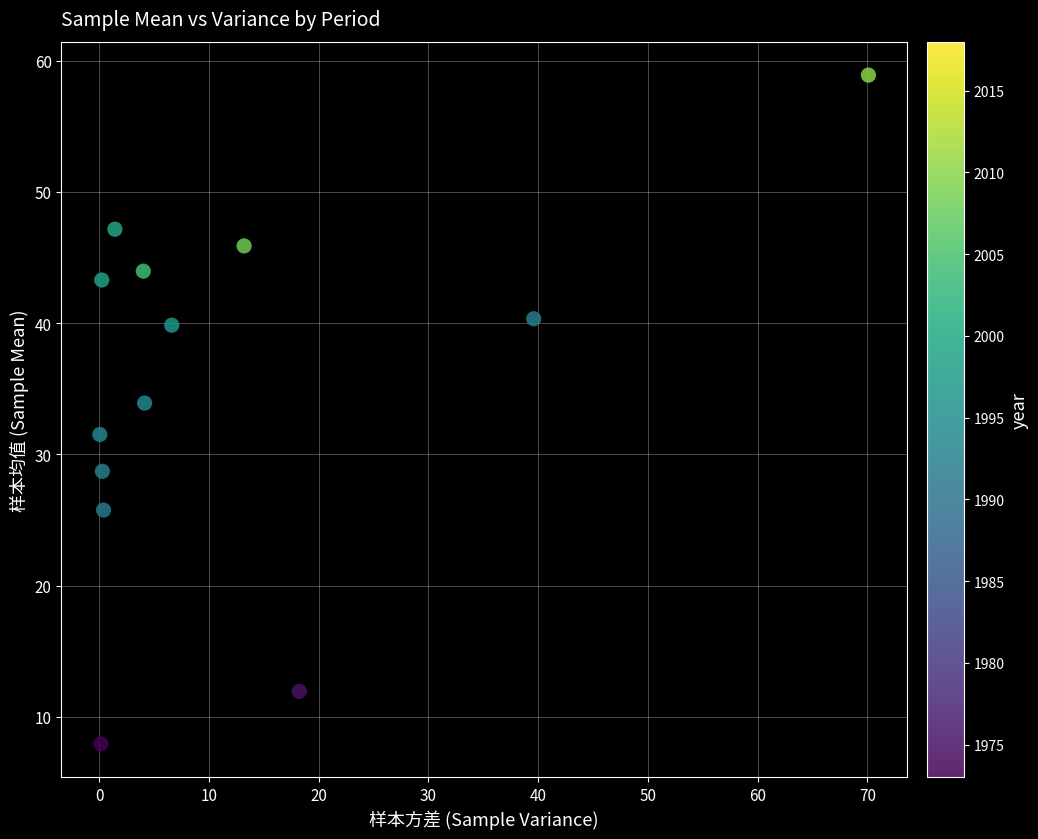

What is the range of X values (max minus min)?

70.1